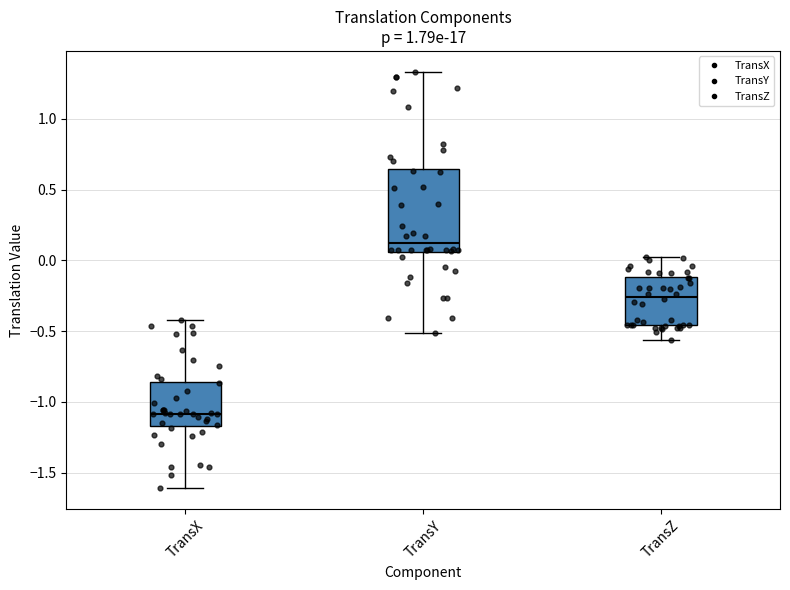

Which box's median line is the lowest?

TransX